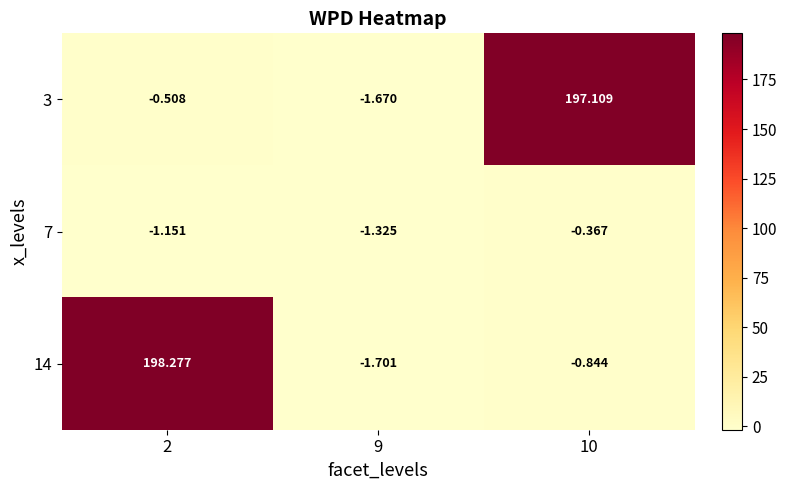

Is the value of 14 at 10 greater than the value of 7 at 2?

Yes